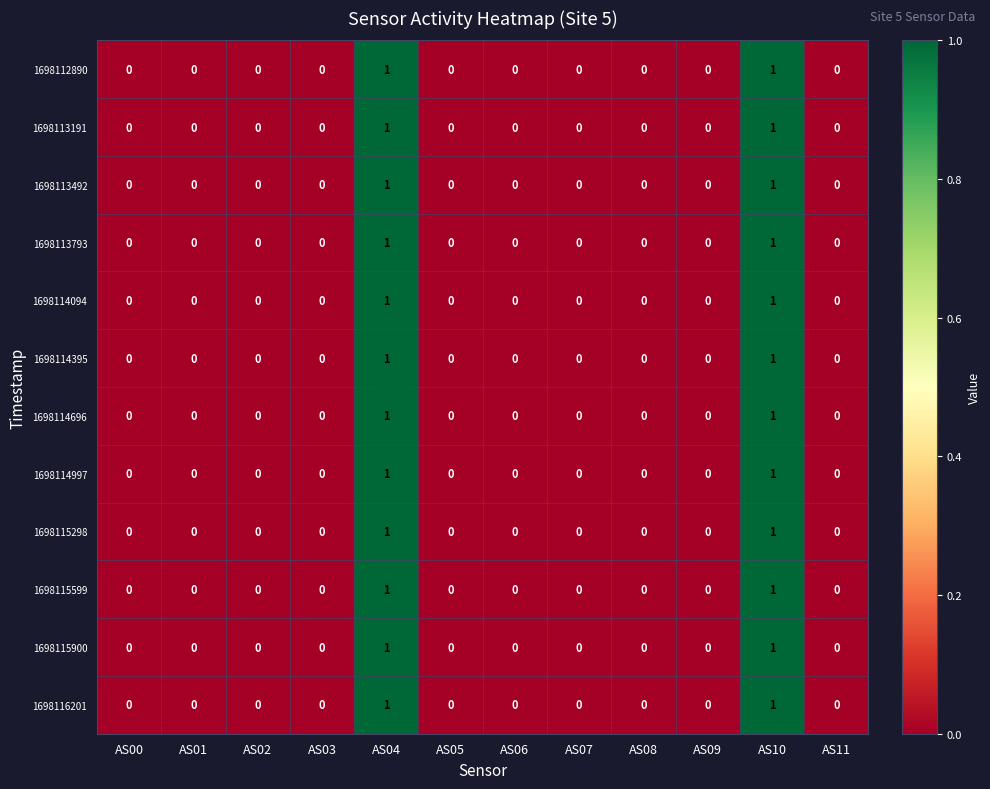

How many series are shown in this chart?

12